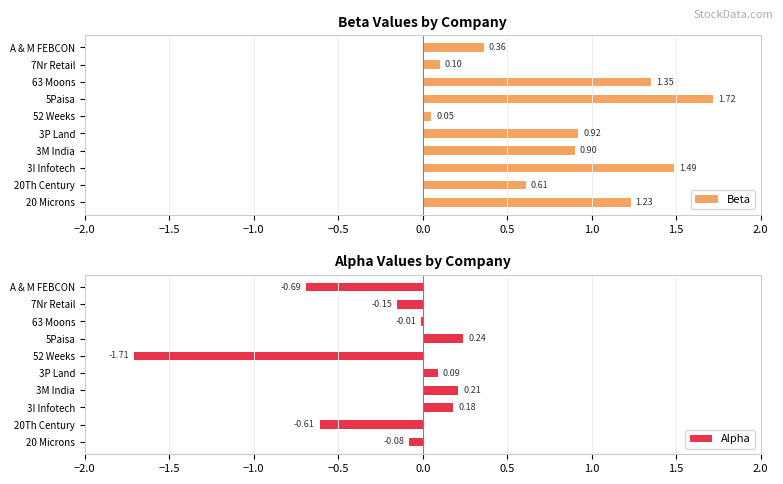

What is the difference between the Beta values at 20 Microns and 7Nr Retail?

1.1